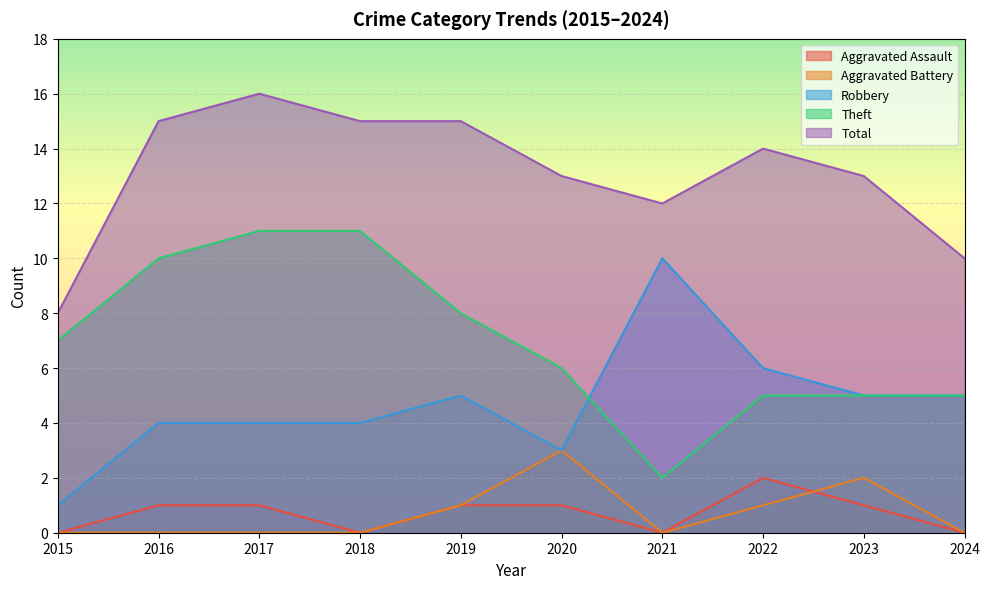

Which series has the largest range (max minus min)?

Robbery